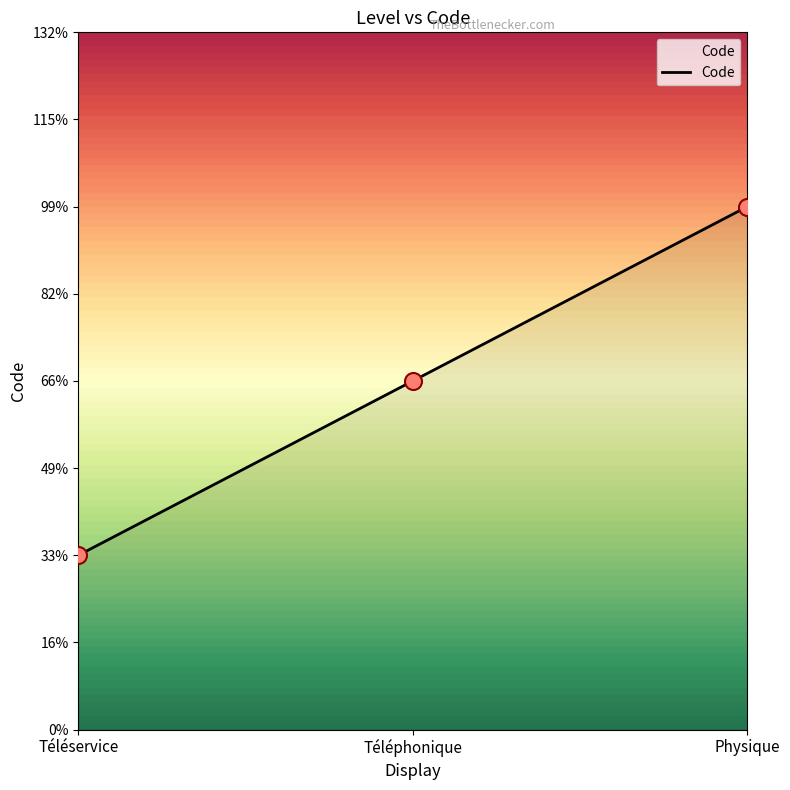

Does the chart have visible grid lines?

No